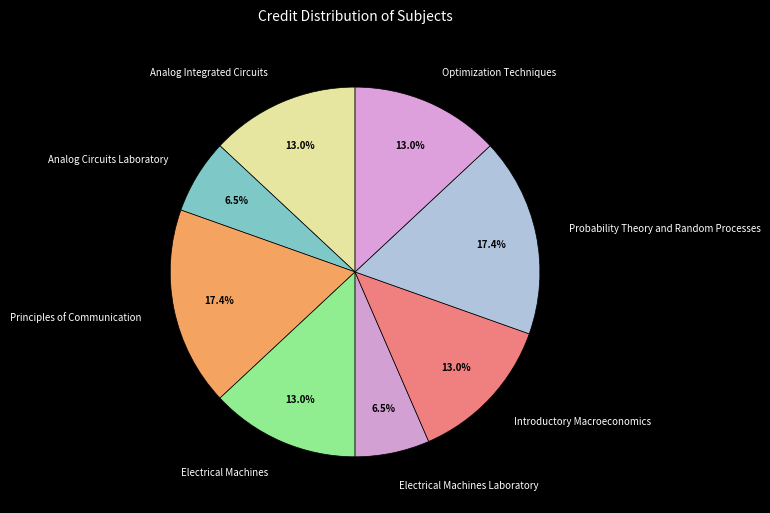

Combined, do Optimization Techniques and Analog Integrated Circuits account for over 50%?

No